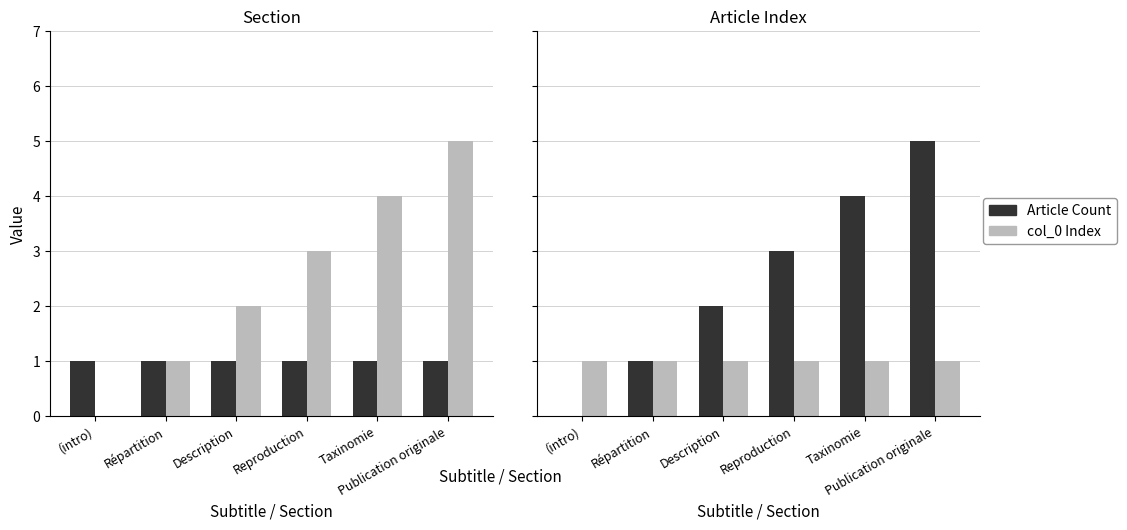

Which series has the widest spread of values?

col_0 Index